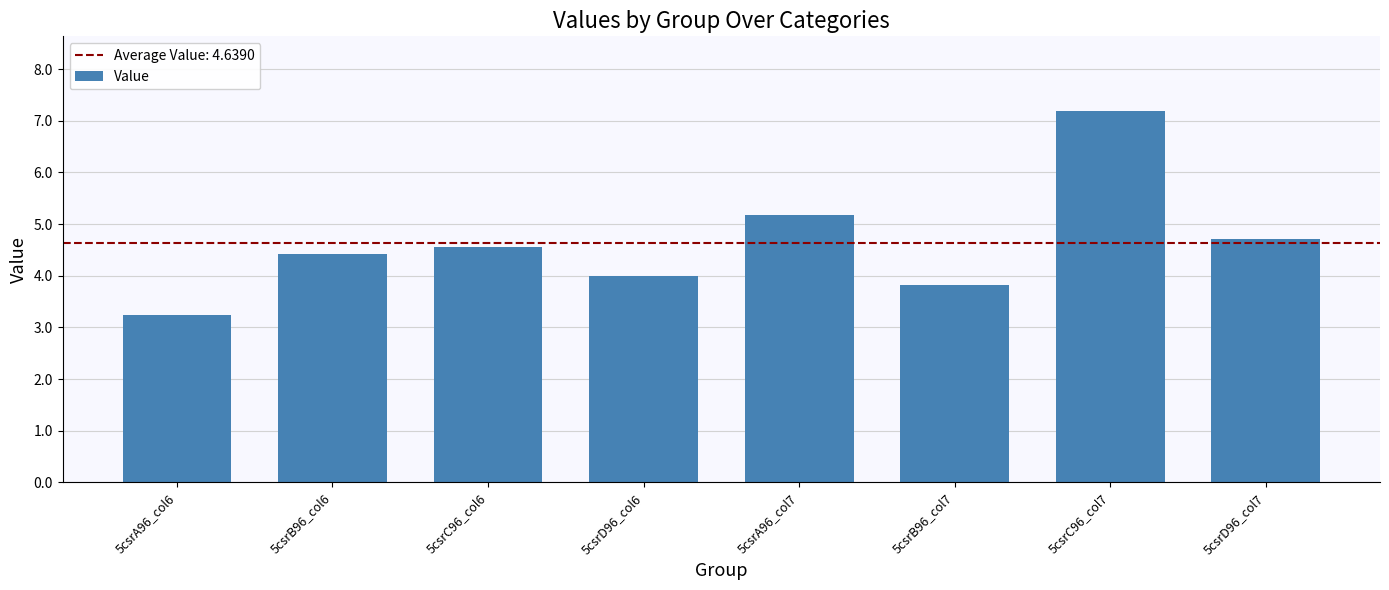

What is the minimum value shown in the chart?

3.2